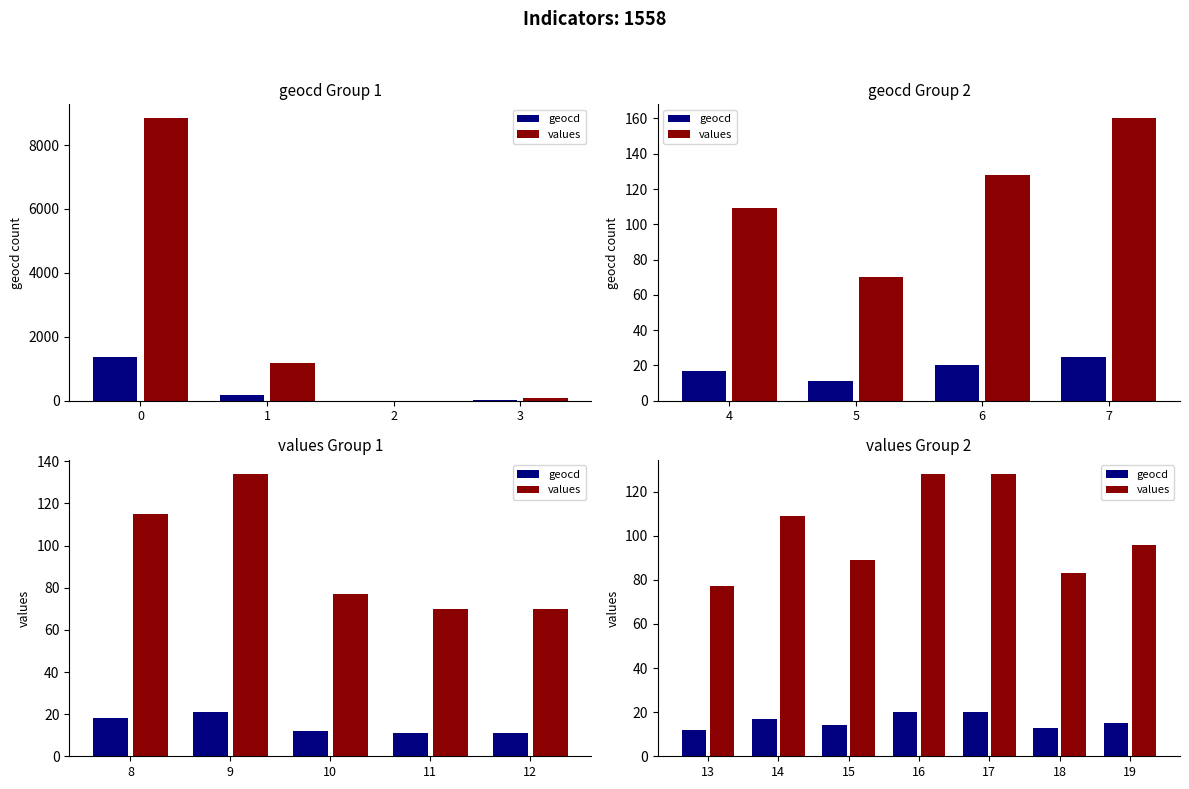

List the labels in order of values value, smallest first.

13, 18, 15, 19, 14, 16, 17